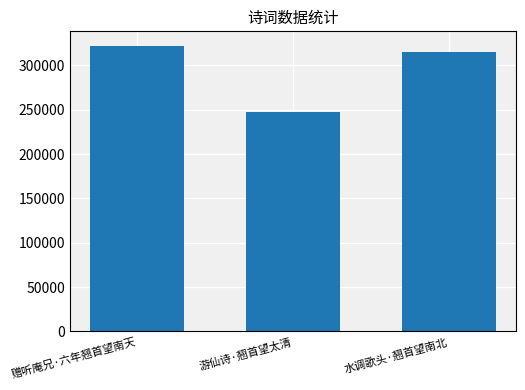

What is the difference between the values at 游仙诗·翘首望太清 and 赠听庵兄·六年翘首望南天?

74832